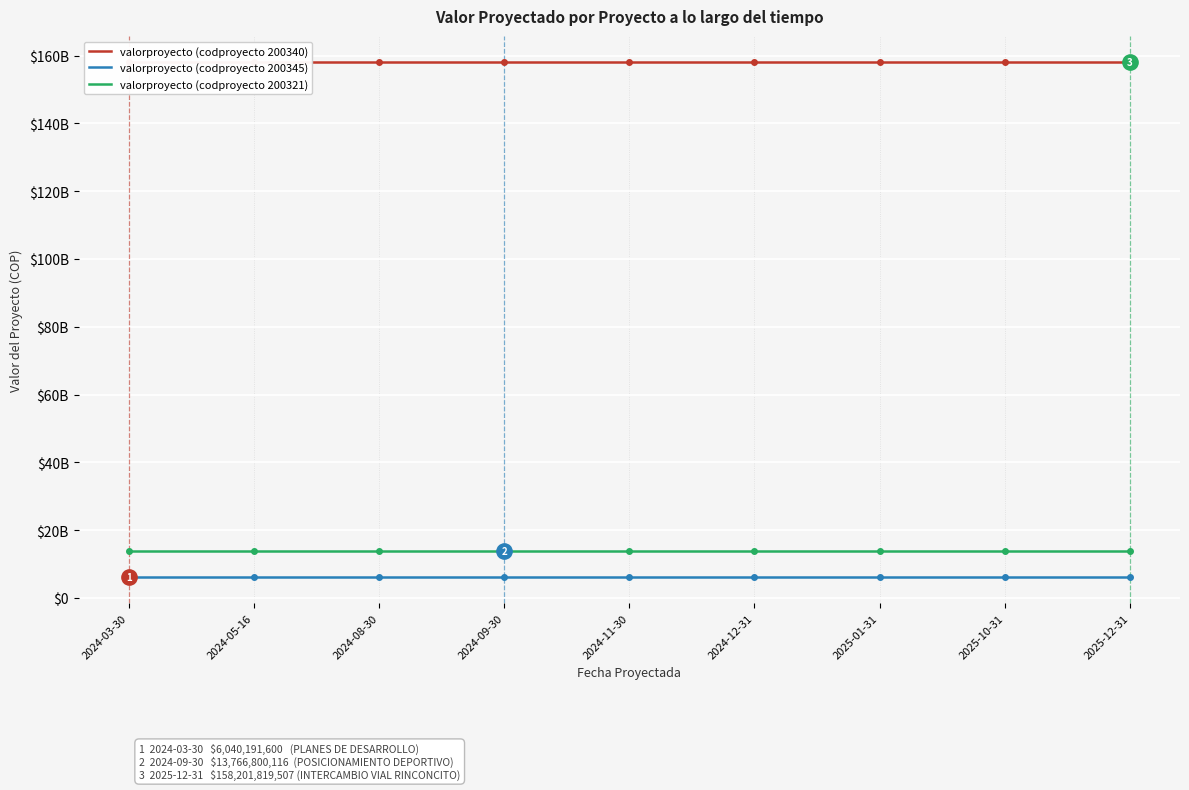

Reading left to right, transcribe all the data shown in this chart.

valorproyecto (codproyecto 200340): 158201819507	158201819507	158201819507	158201819507	158201819507	158201819507	158201819507	158201819507	158201819507
valorproyecto (codproyecto 200345): 6040191600	6040191600	6040191600	6040191600	6040191600	6040191600	6040191600	6040191600	6040191600
valorproyecto (codproyecto 200321): 13766800116	13766800116	13766800116	13766800116	13766800116	13766800116	13766800116	13766800116	13766800116